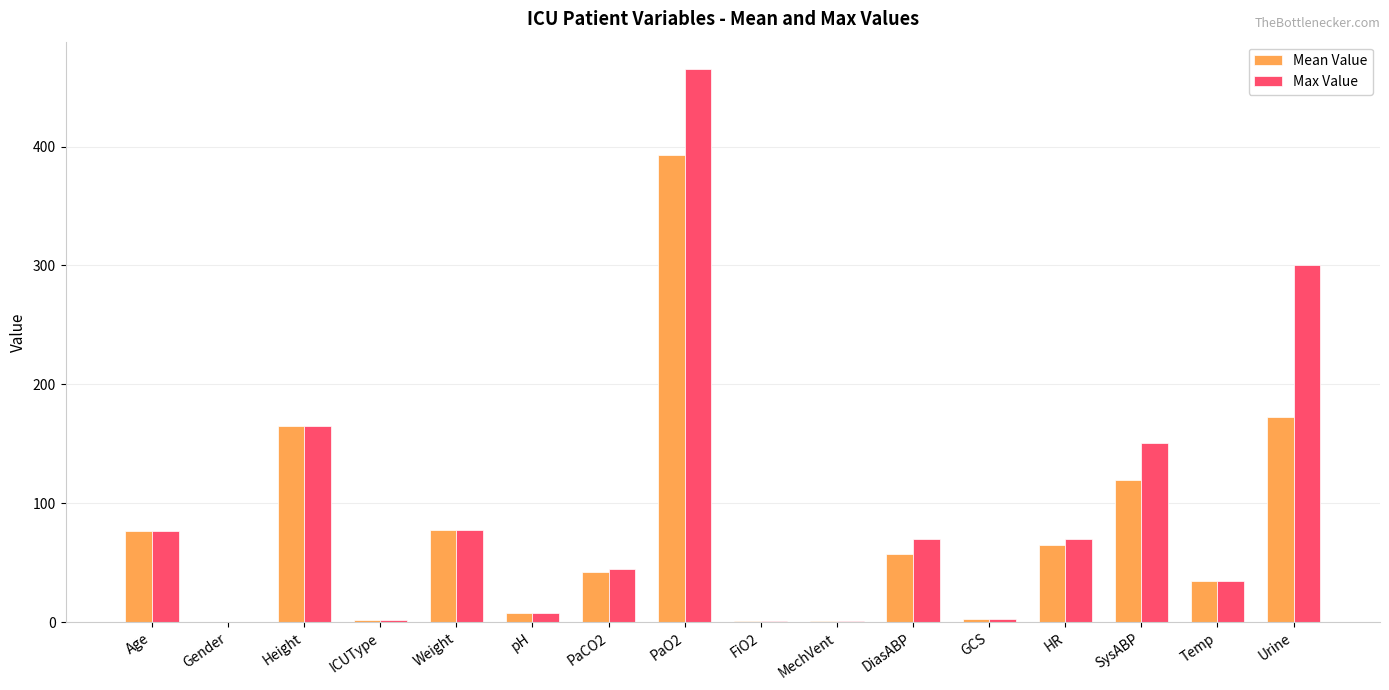

The Max Value series shows 203.0 at Gender. True or false?

False